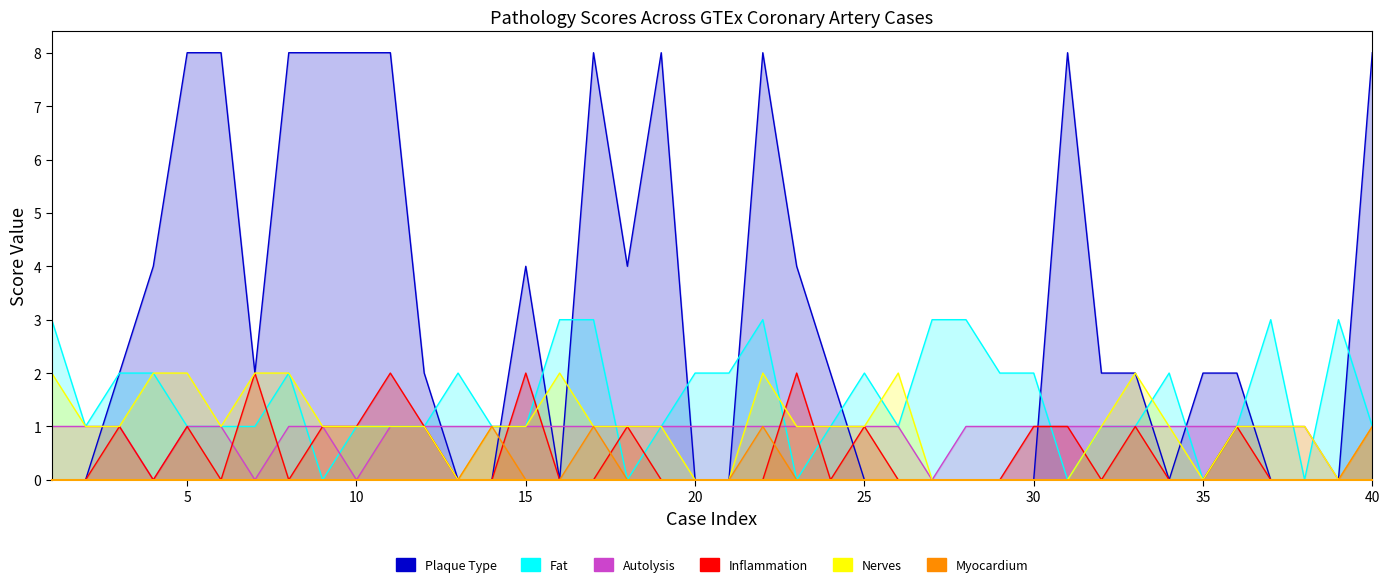

What is the total value across all series at 5?

13